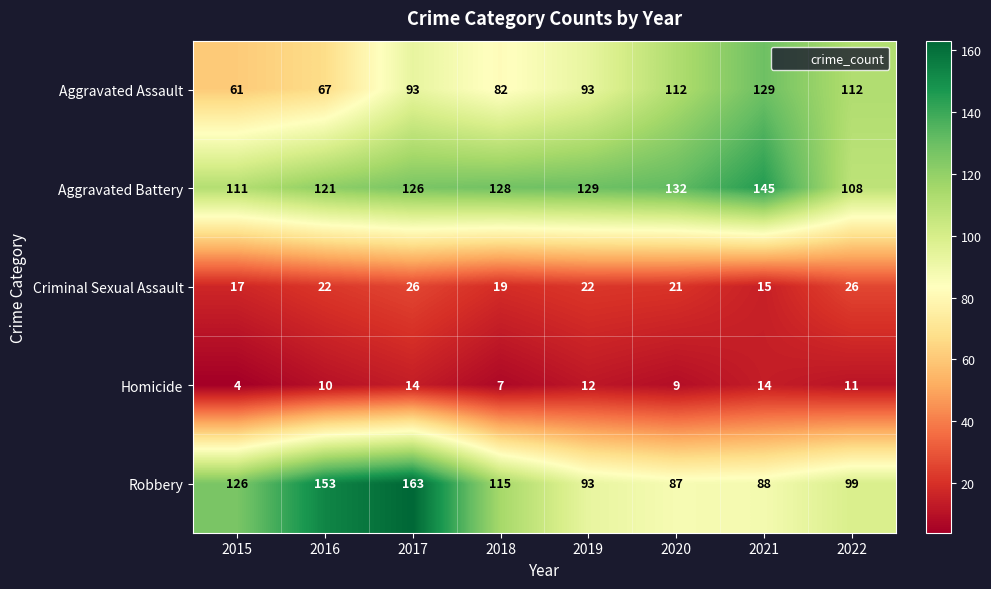

Is it true that Aggravated Assault equals 193 at 2020?

False